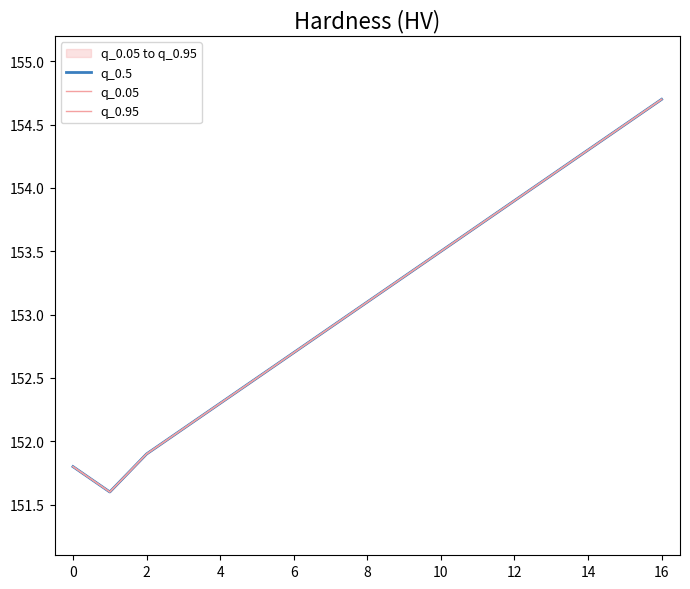

Is the value of q_0.05 at 4 greater than the value of q_0.95 at 10?

No